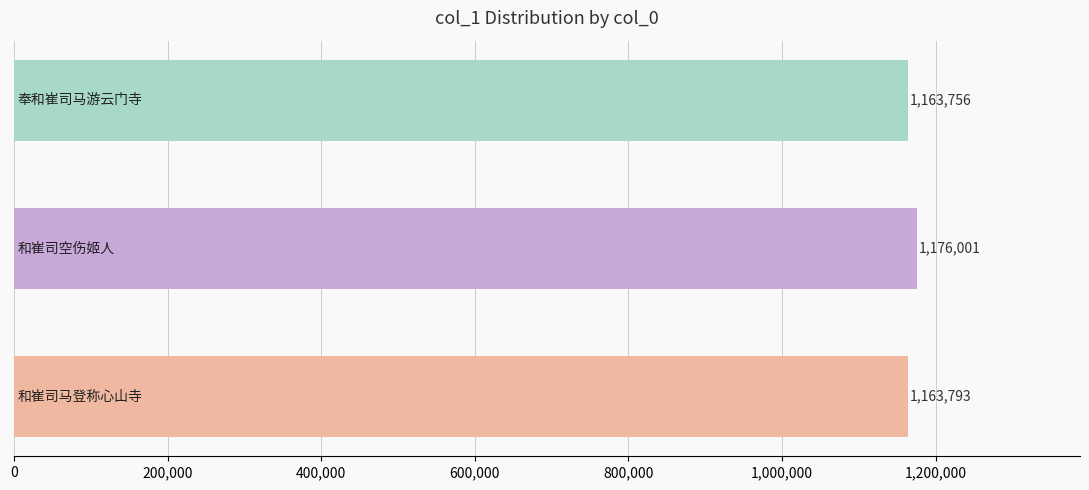

Reading bottom to top, what are all the values shown in this chart?

1163793	1176001	1163756